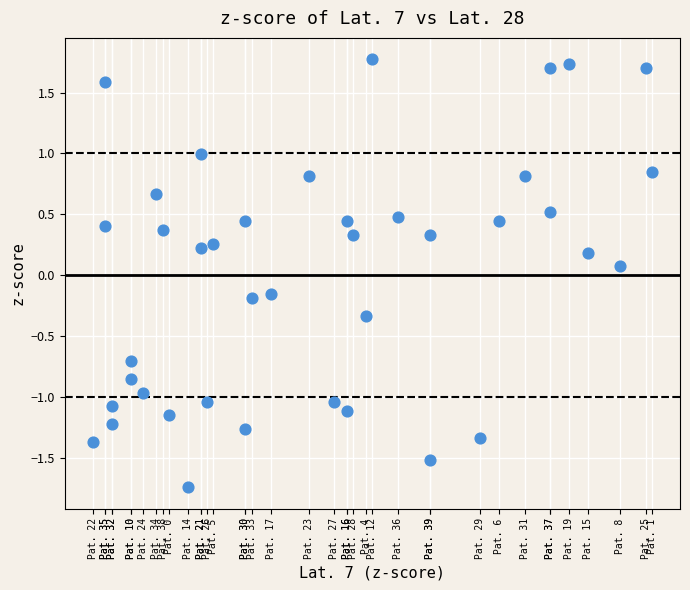

What is the range of X values (max minus min)?

3.3